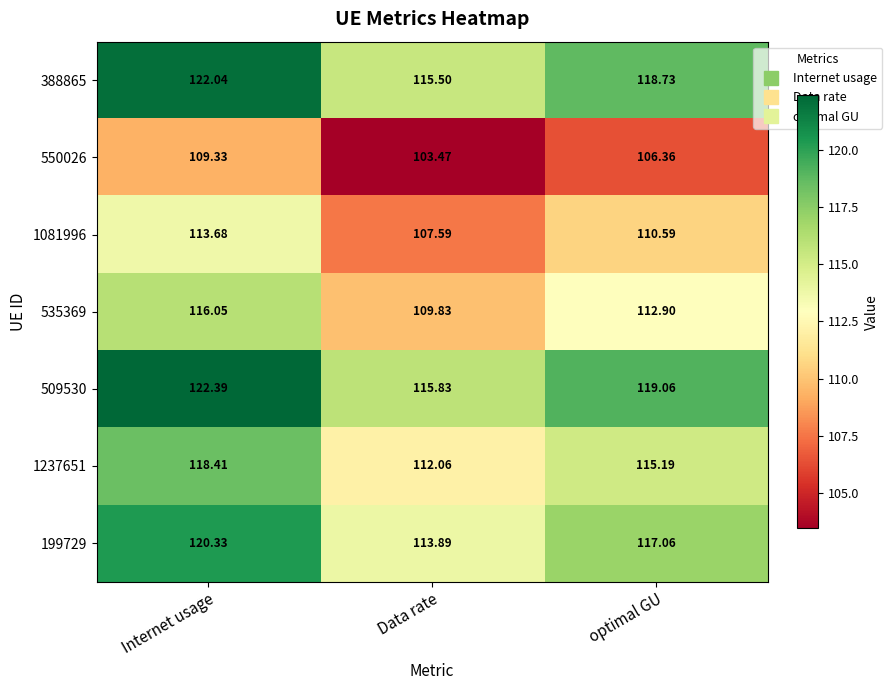

At which category is the sum across all series the highest?

Internet usage